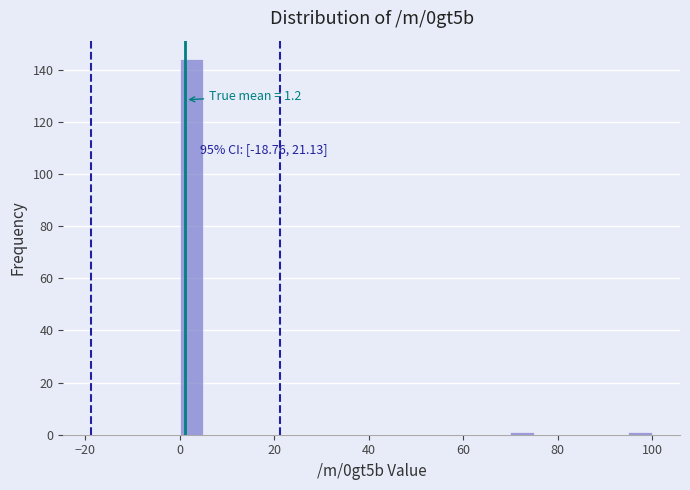

Around what value on the x-axis is the tallest bar? Give the approximate position of its centre, as read against the axis.

2